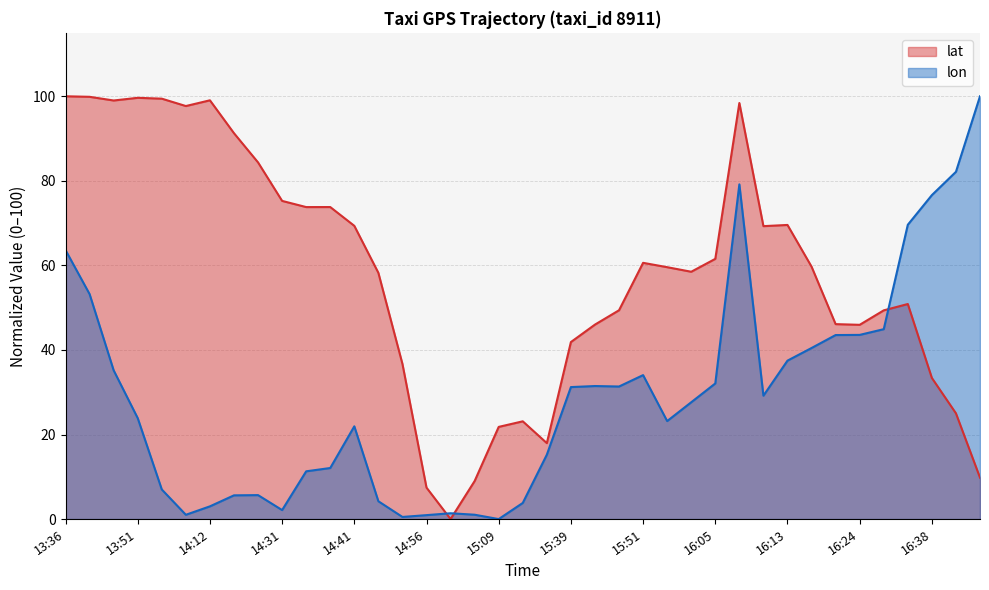

What is the greatest value displayed?

100.0